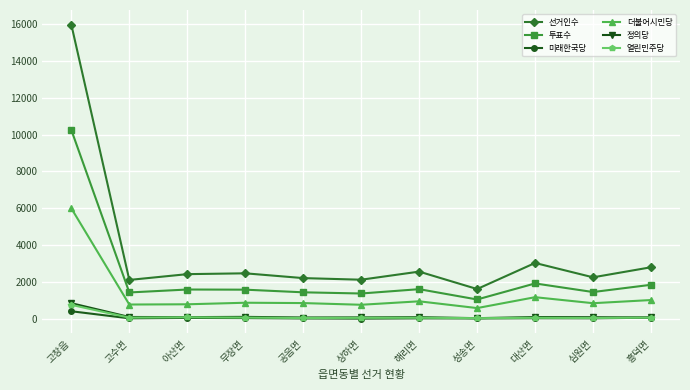

True or false: 선거인수 and 더불어시민당 intersect in this chart.

False